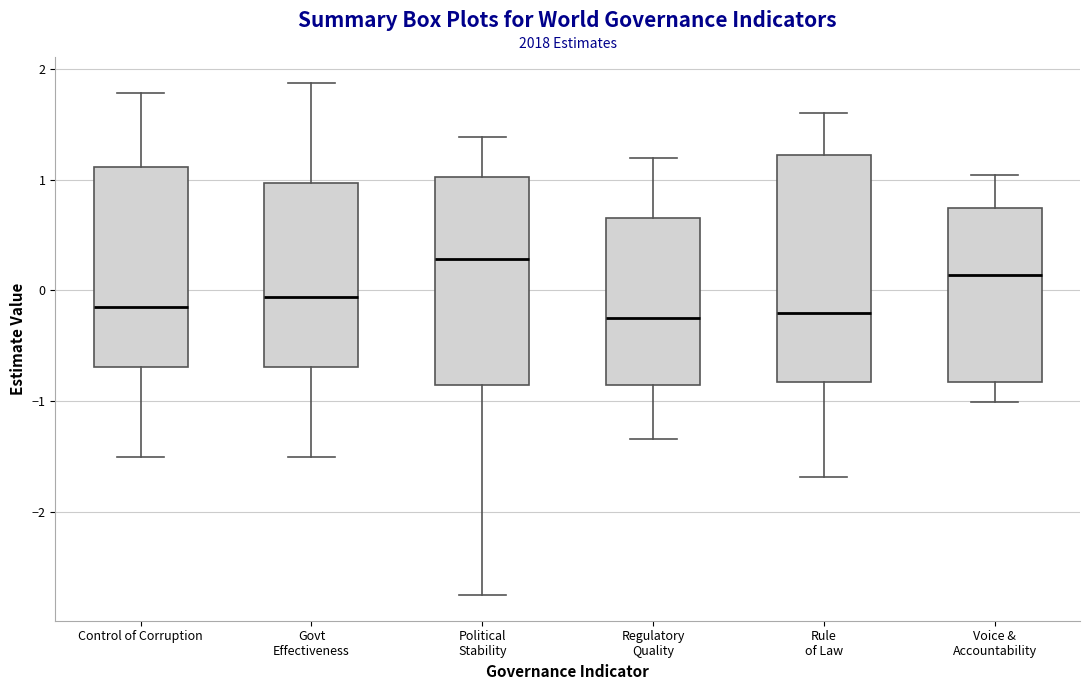

Where does the upper whisker of the box for Regulatory Quality end on the y-axis? The values are not printed on the chart, so give them approximately, as read against the axis.

1.2